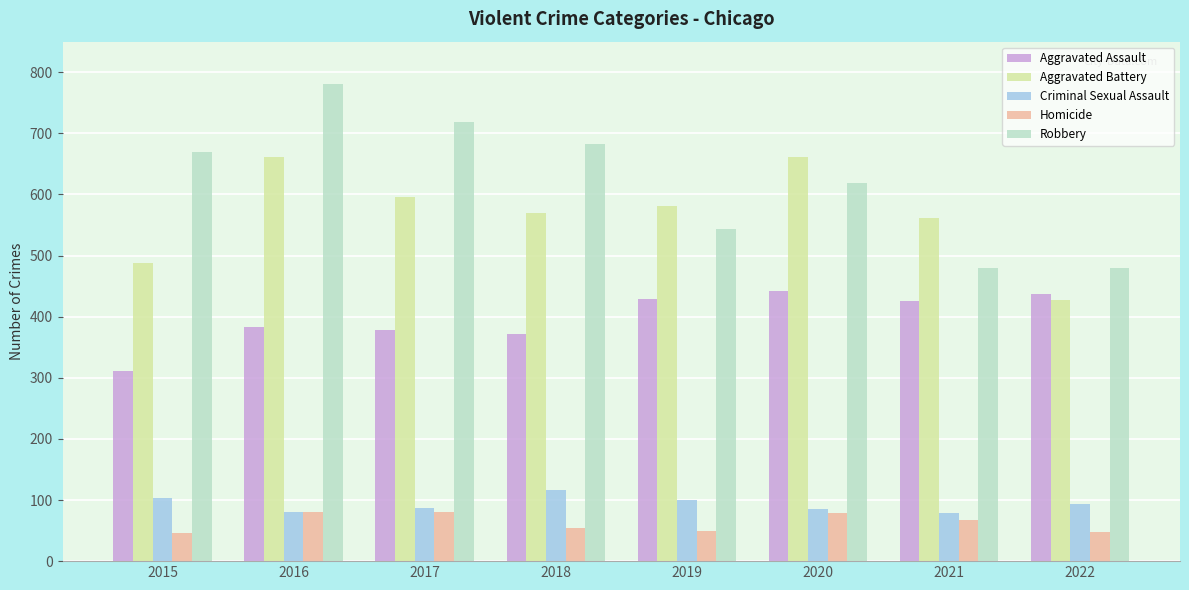

What is the minimum value for Aggravated Battery?

427